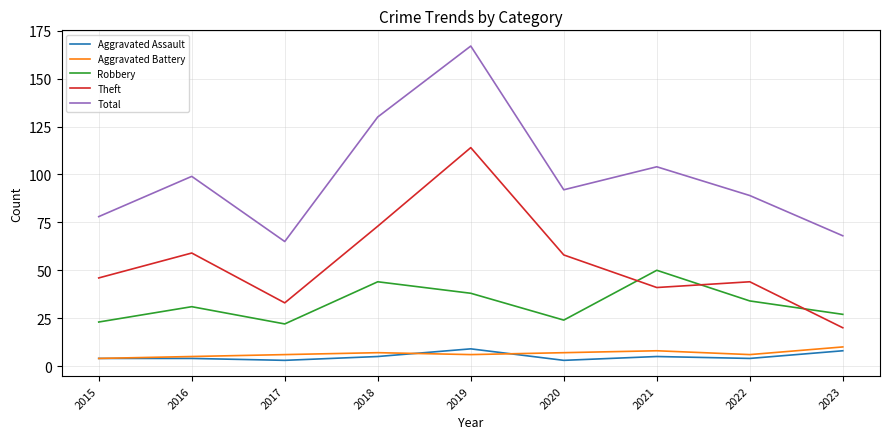

True or false: Total and Aggravated Assault intersect in this chart.

False